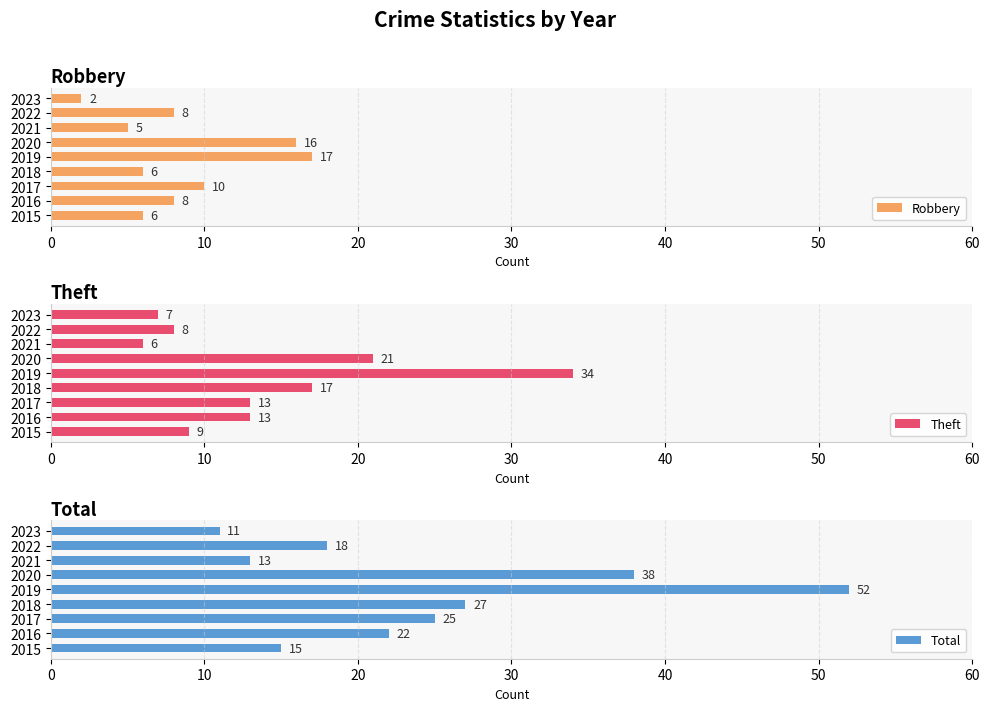

What is the smallest value displayed?

2